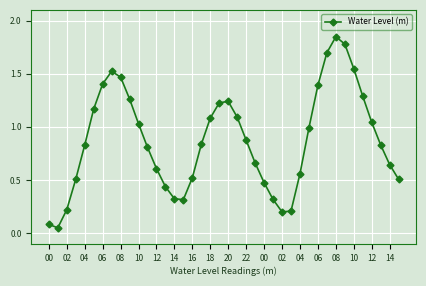

True or false: the data has more than 2 interior local peaks.

True